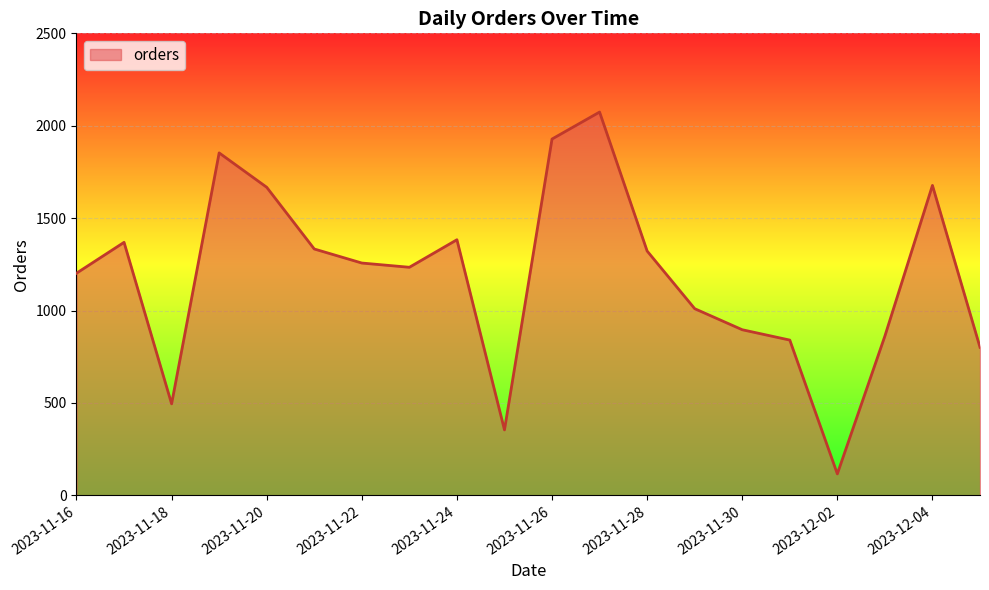

What is the maximum value shown in the chart?

2074